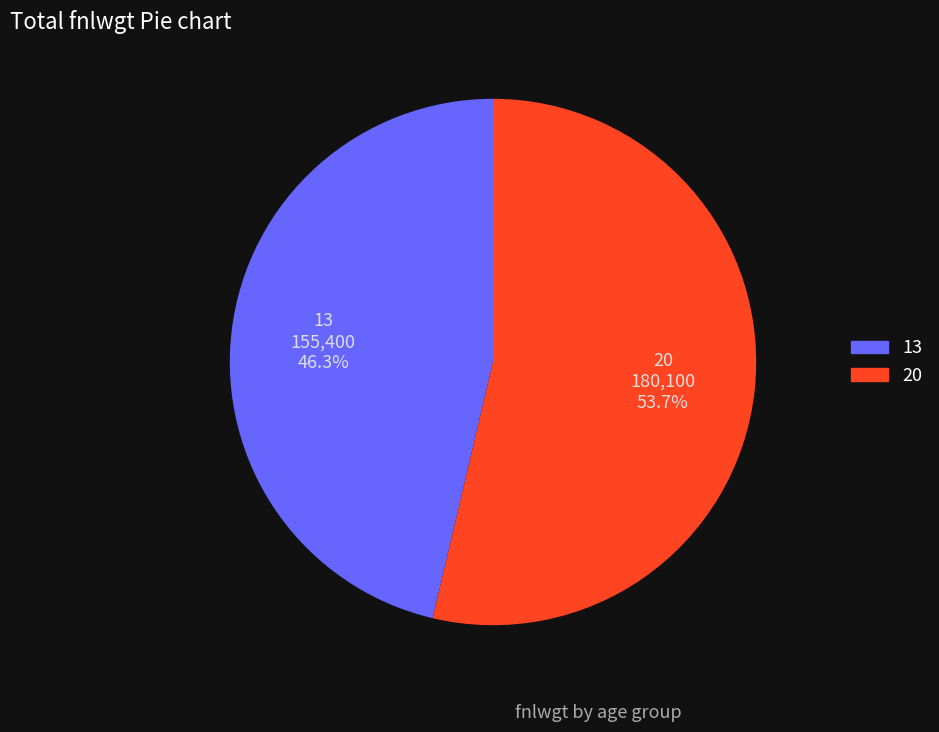

What percentage is NOT represented by 13?

53.7%